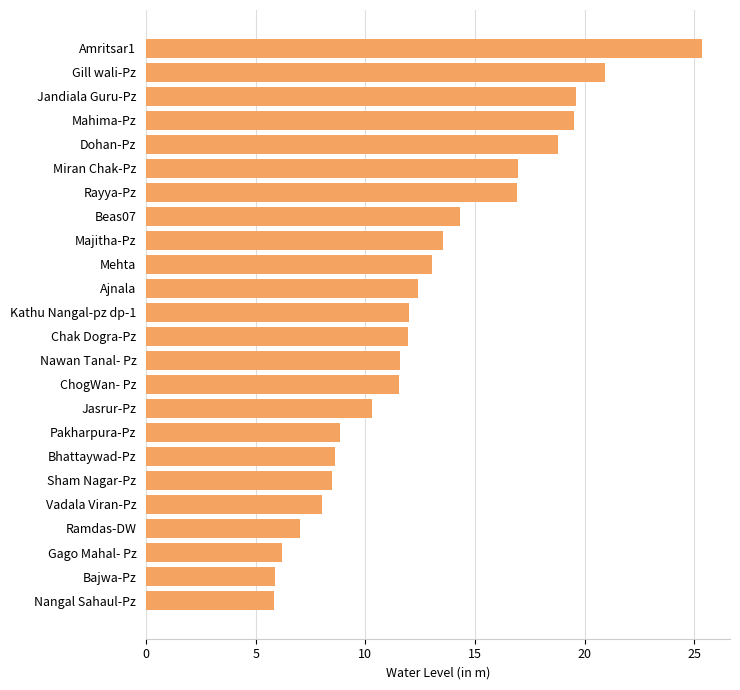

What is the ratio of the value at Beas07 to the value at Miran Chak-Pz?

0.8